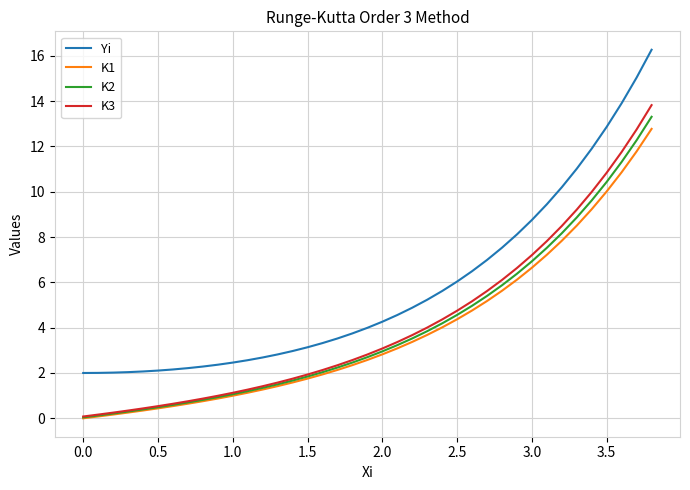

Which series has the widest spread of values?

Yi